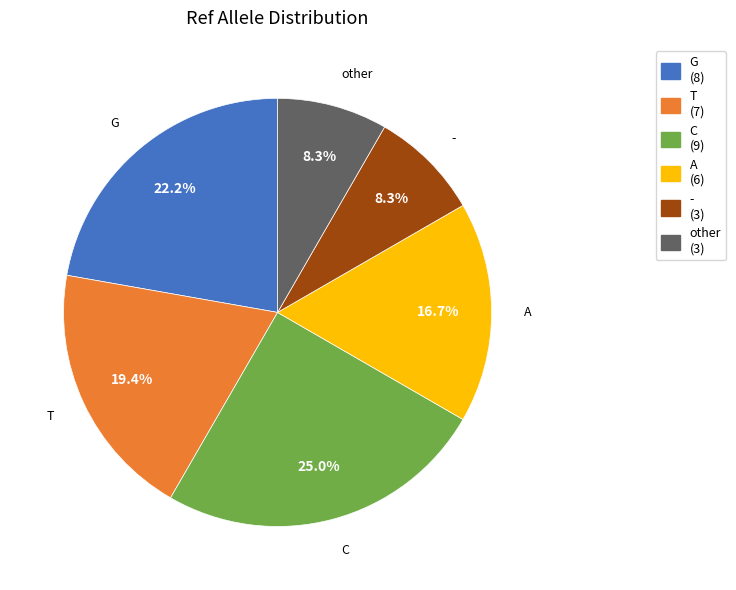

Does A (6) represent more than half of the total?

No